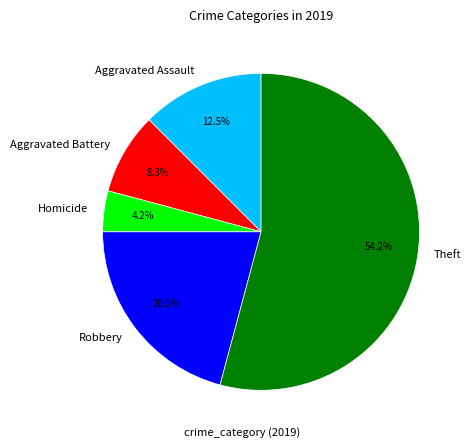

Does Theft account for over 50% of the chart?

Yes